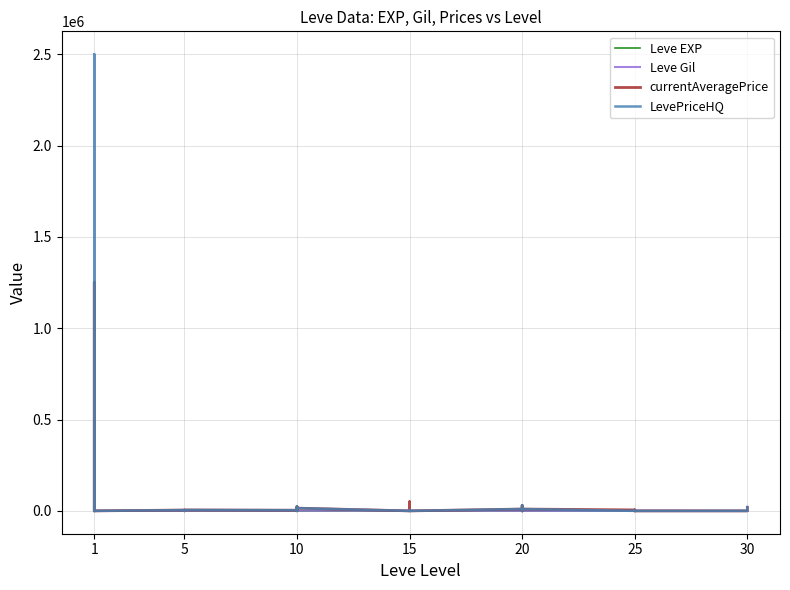

What is the average value of the LevePriceHQ series?

66561